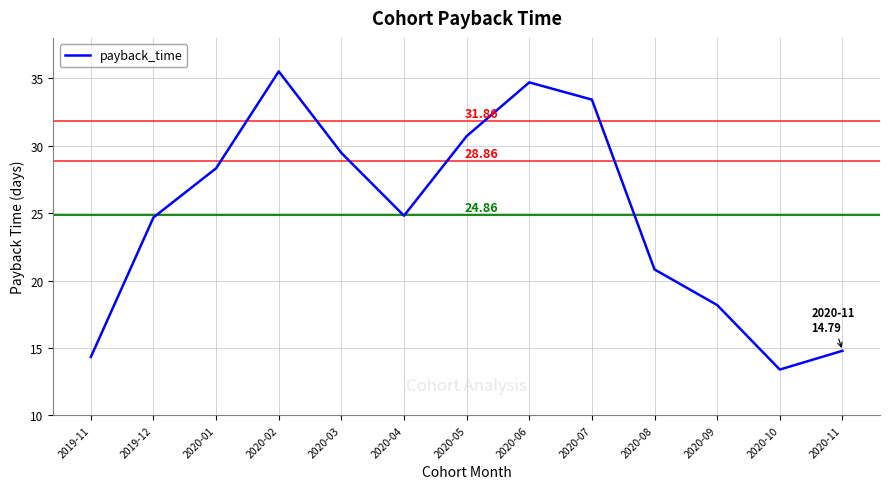

Reading left to right, extract all data points from this chart.

2019-11=14.3	2019-12=24.7	2020-01=28.3	2020-02=35.5	2020-03=29.5	2020-04=24.8	2020-05=30.7	2020-06=34.7	2020-07=33.4	2020-08=20.8	2020-09=18.2	2020-10=13.4	2020-11=14.8